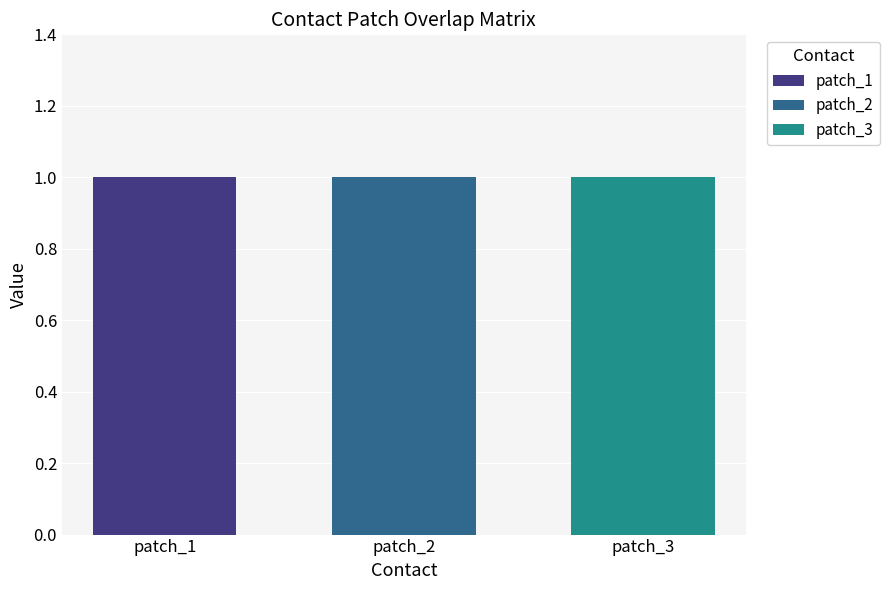

The value of patch_1 at patch_1 is 0. True or false?

False